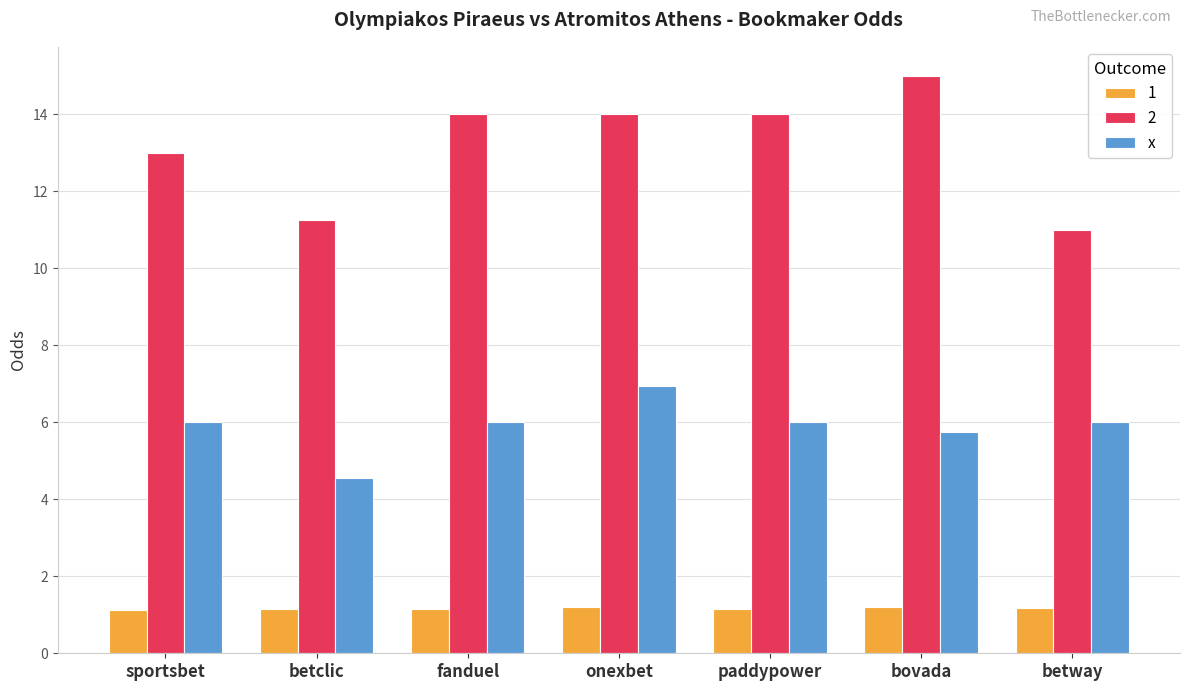

What is the difference between the maximum and second lowest values in the x series?

1.2